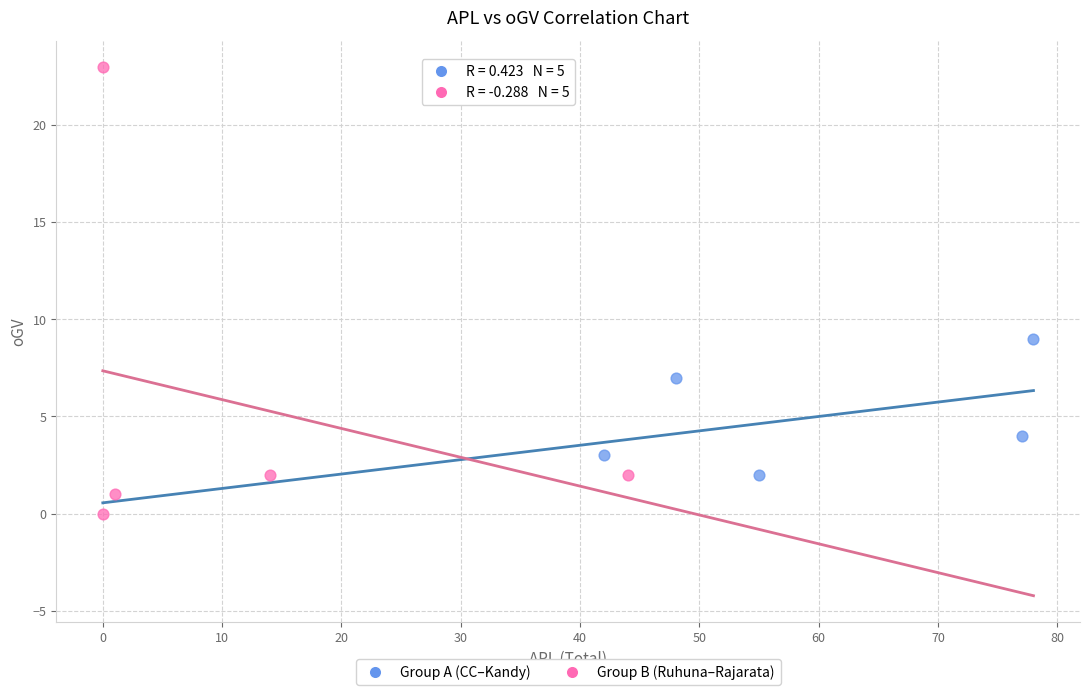

Which series reaches the minimum Y coordinate?

Group B (Ruhuna–Rajarata)